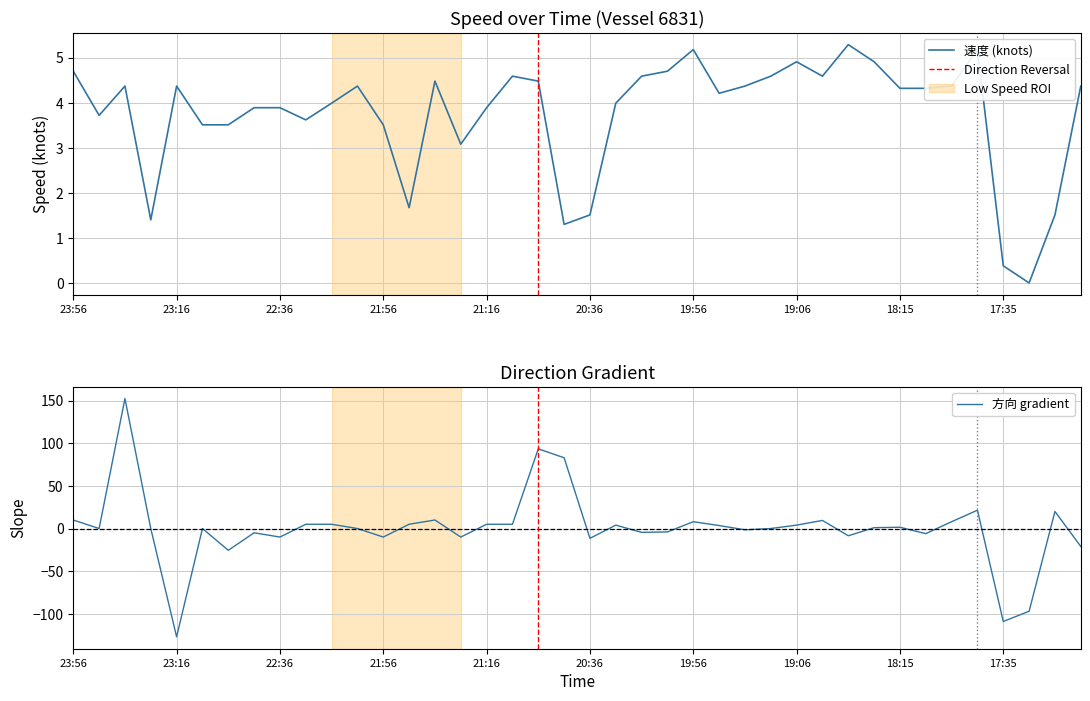

What is the sum of all values?

149.6